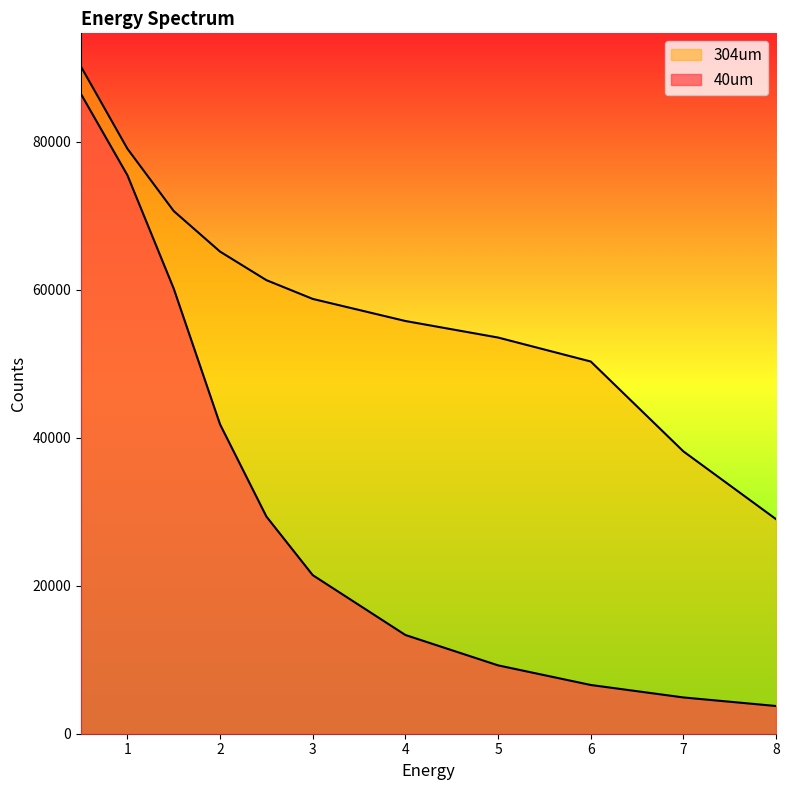

Which has a higher value, 2.0 or 7.0?

2.0